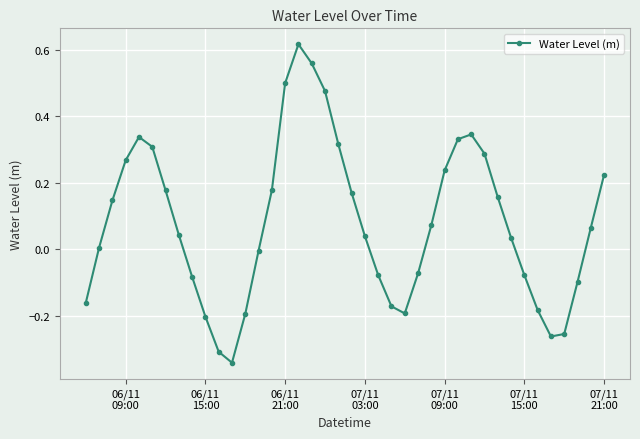

How many interior local valleys (lower than both neighbors) does the data have?

3